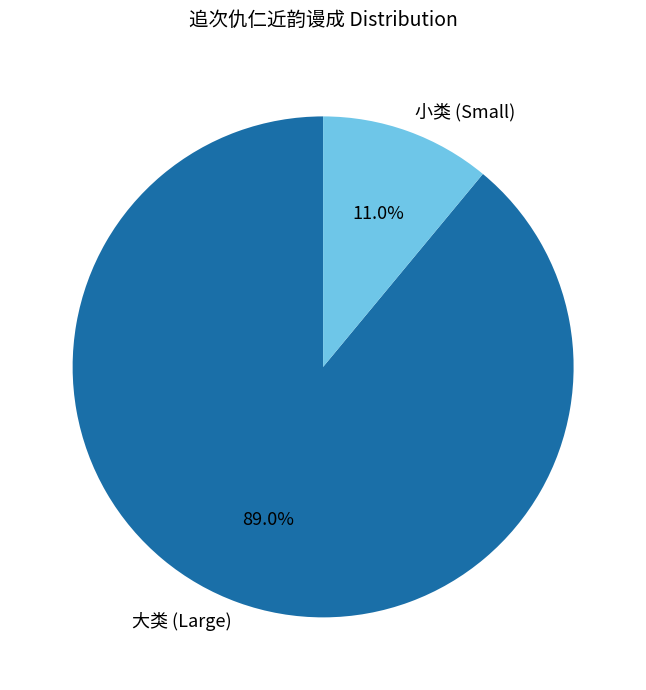

Which has a higher value, 小类 (Small) or 大类 (Large)?

大类 (Large)